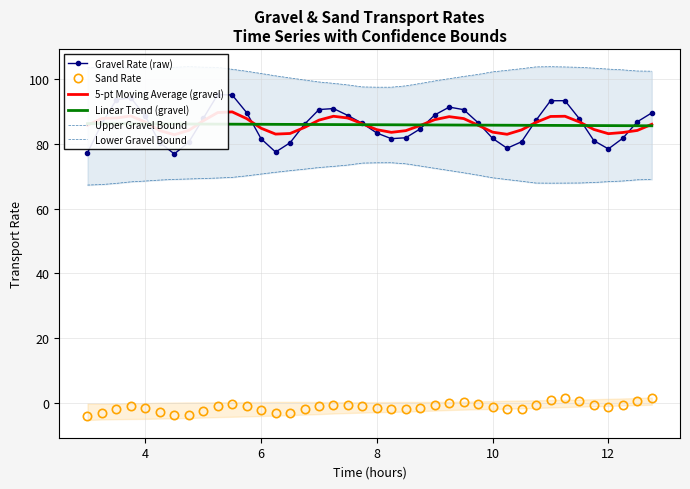

True or false: Sand Rate has more than 2 points higher than both neighbors.

True